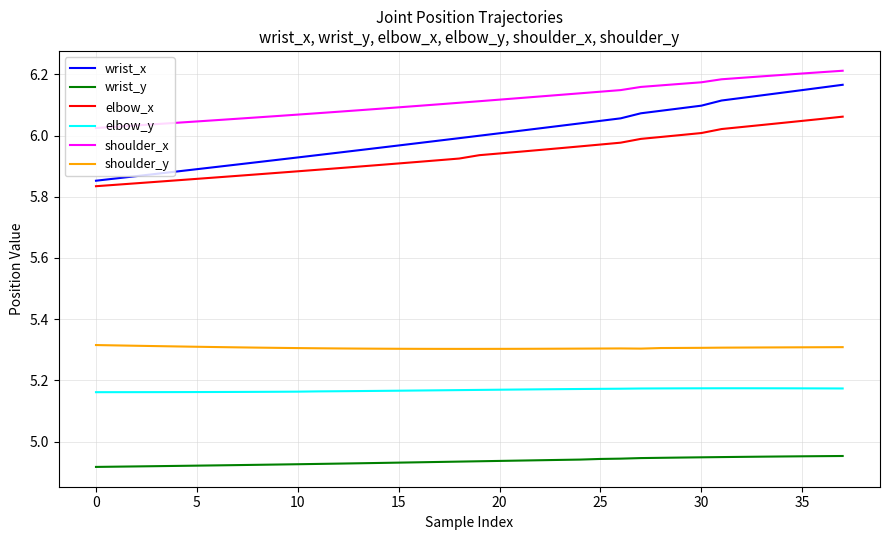

Which series has the widest spread of values?

wrist_x